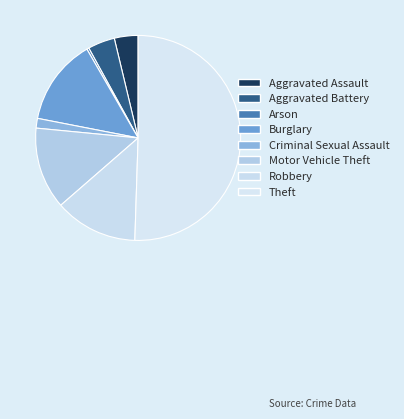

The Aggravated Battery slice represents 4% of the pie. True or false?

True